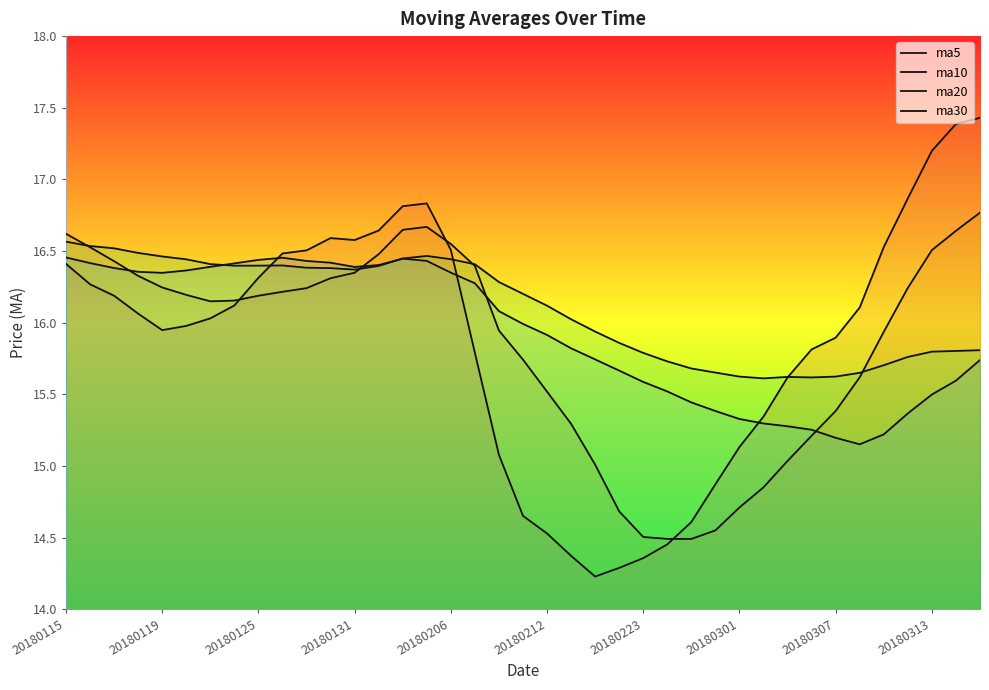

The value of ma30 at 20180206 is 10.7. True or false?

False